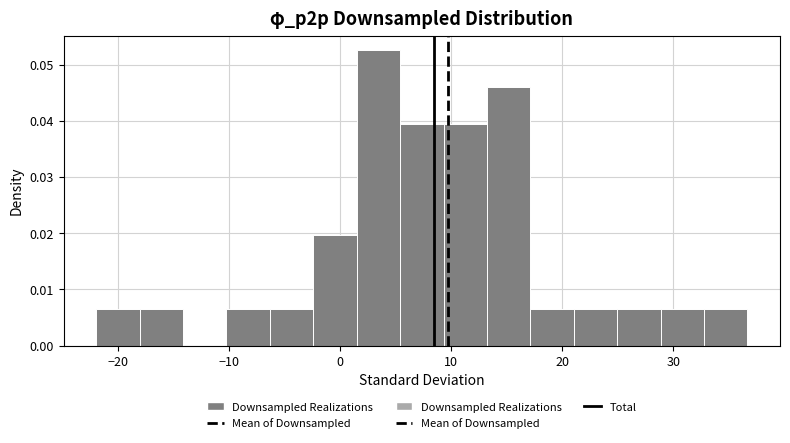

Read against the x-axis, roughly where is the centre of the tallest bar?

3